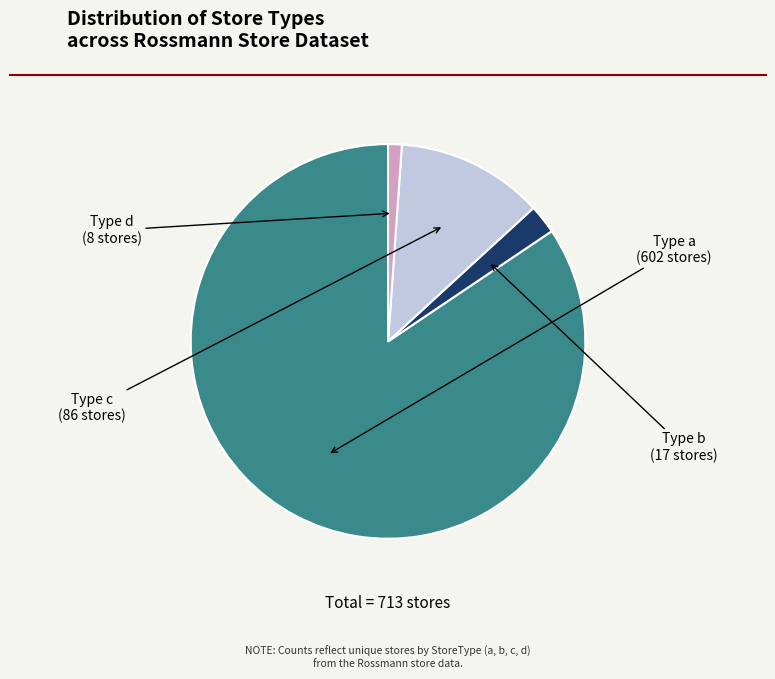

Rank the categories by value from lowest to highest.

Type d, Type b, Type c, Type a